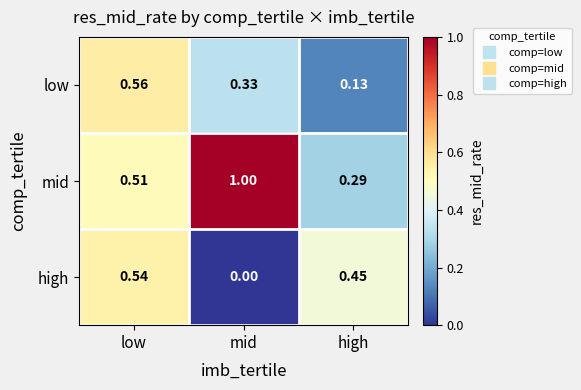

Which series changed the most between mid and high?

mid